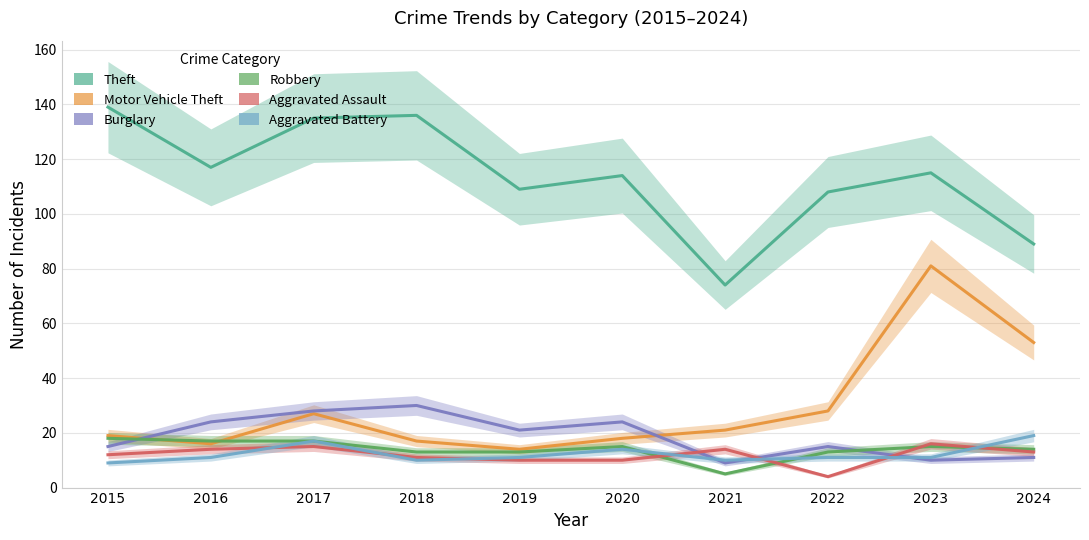

What is the minimum value for Motor Vehicle Theft?

14